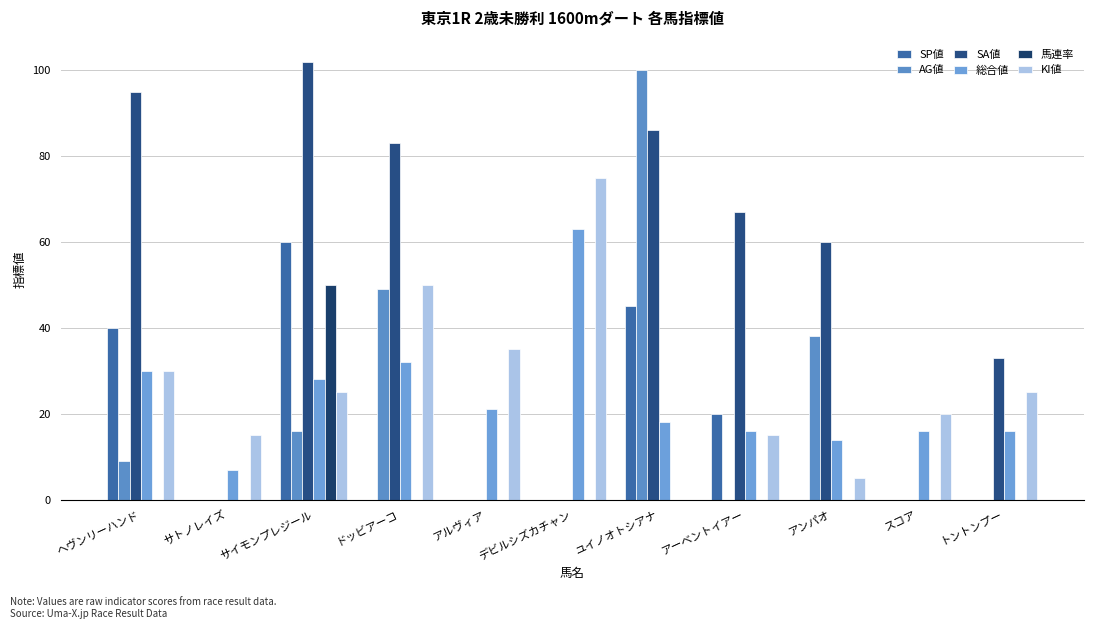

Between サイモンプレジール and ユイノオトシアナ, which is larger?

サイモンプレジール